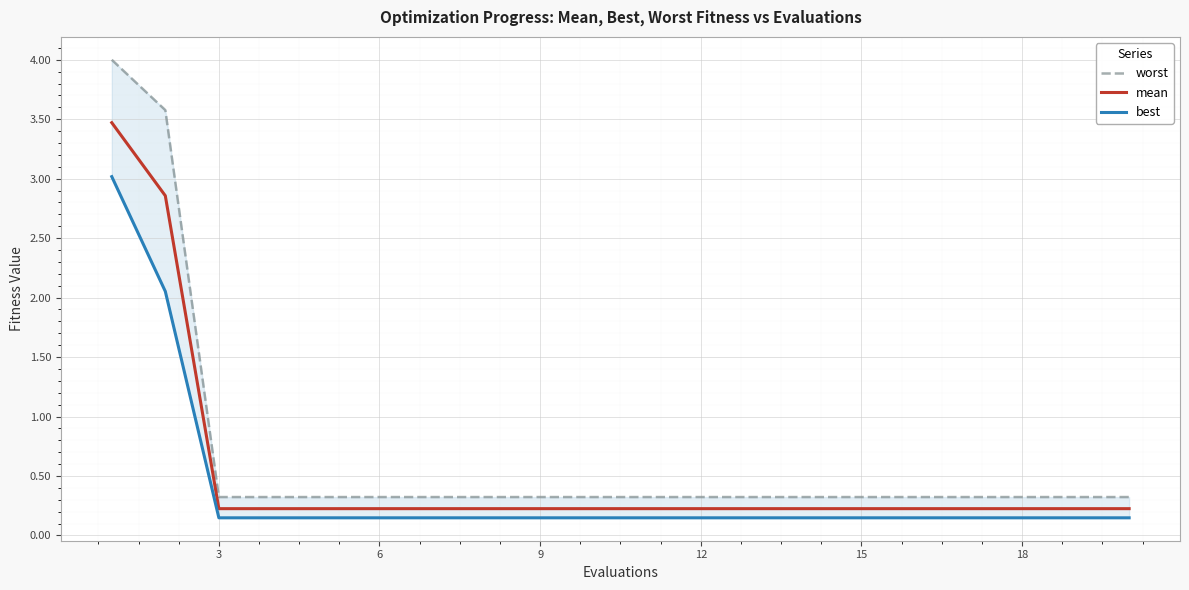

Rank the series by their average value, from highest to lowest.

worst, mean, best